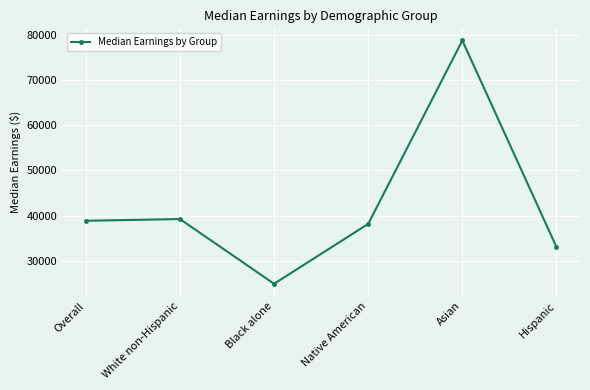

The chart shows a value of 38162 at Native American. True or false?

True